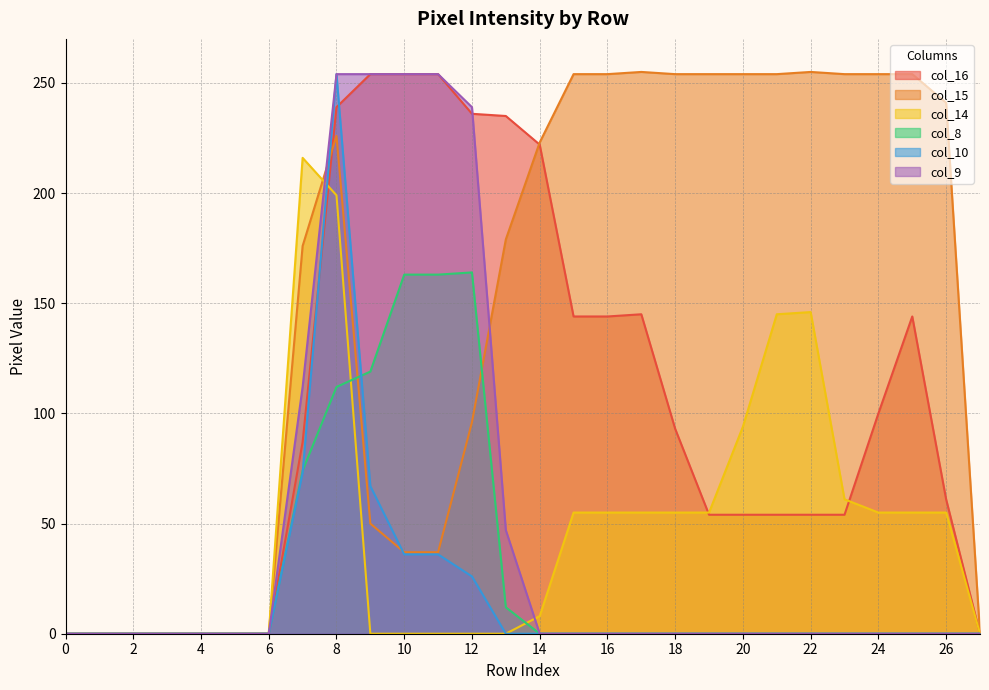

True or false: col_9 and col_8 intersect in this chart.

False